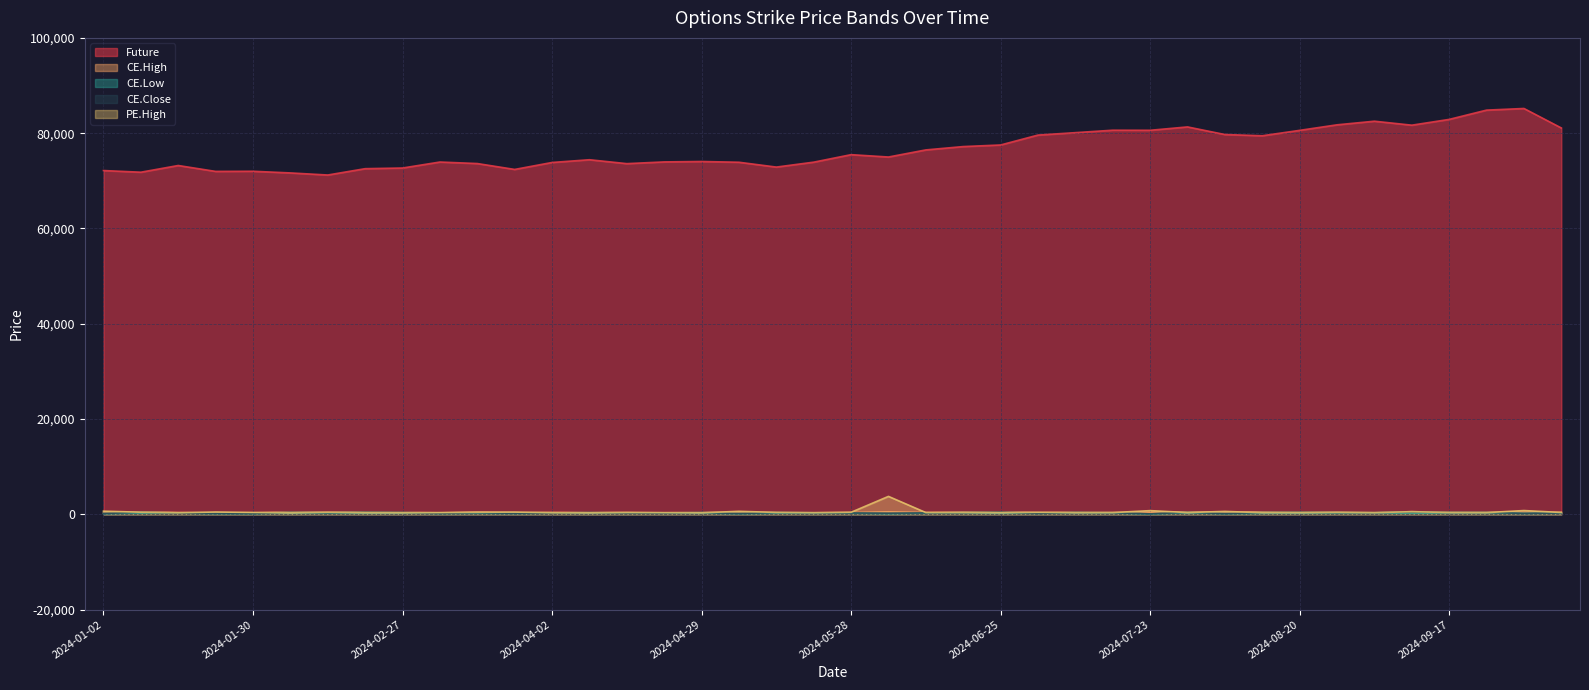

The value of Future at 2024-07-30 is 19953.6. True or false?

False